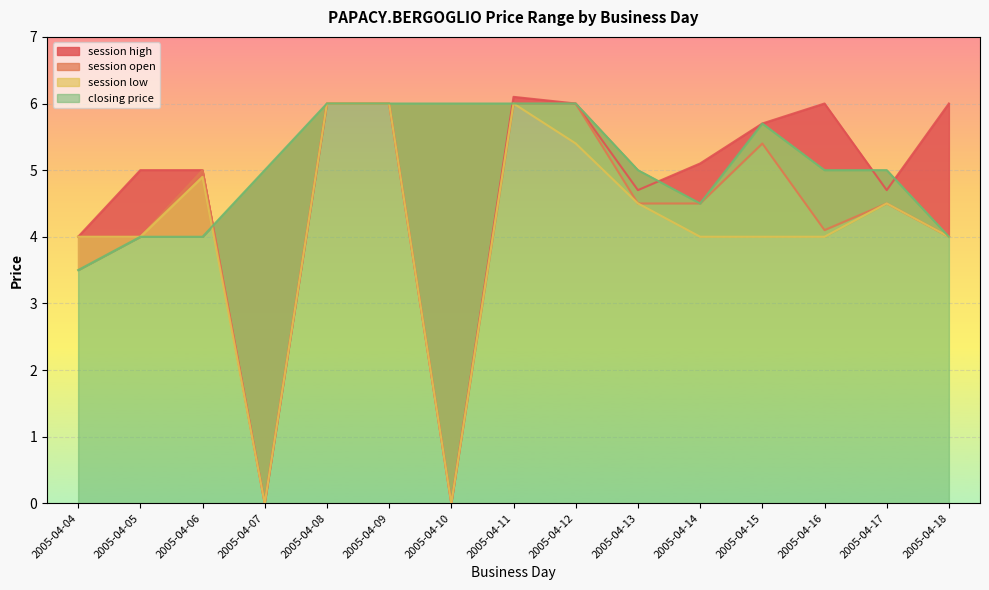

Reading left to right, what are all the values shown in this chart?

session high: 2005-04-04=4.0	2005-04-05=5.0	2005-04-06=5.0	2005-04-07=0.0	2005-04-08=6.0	2005-04-09=6.0	2005-04-10=0.0	2005-04-11=6.1	2005-04-12=6.0	2005-04-13=4.7	2005-04-14=5.1	2005-04-15=5.7	2005-04-16=6.0	2005-04-17=4.7	2005-04-18=6.0
session open: 2005-04-04=4.0	2005-04-05=4.0	2005-04-06=5.0	2005-04-07=0.0	2005-04-08=6.0	2005-04-09=6.0	2005-04-10=0.0	2005-04-11=6.0	2005-04-12=6.0	2005-04-13=4.5	2005-04-14=4.5	2005-04-15=5.4	2005-04-16=4.1	2005-04-17=4.5	2005-04-18=4.0
session low: 2005-04-04=4.0	2005-04-05=4.0	2005-04-06=4.9	2005-04-07=0.0	2005-04-08=6.0	2005-04-09=6.0	2005-04-10=0.0	2005-04-11=6.0	2005-04-12=5.4	2005-04-13=4.5	2005-04-14=4.0	2005-04-15=4.0	2005-04-16=4.0	2005-04-17=4.5	2005-04-18=4.0
closing price: 2005-04-04=3.5	2005-04-05=4.0	2005-04-06=4.0	2005-04-07=5.0	2005-04-08=6.0	2005-04-09=6.0	2005-04-10=6.0	2005-04-11=6.0	2005-04-12=6.0	2005-04-13=5.0	2005-04-14=4.5	2005-04-15=5.7	2005-04-16=5.0	2005-04-17=5.0	2005-04-18=4.0